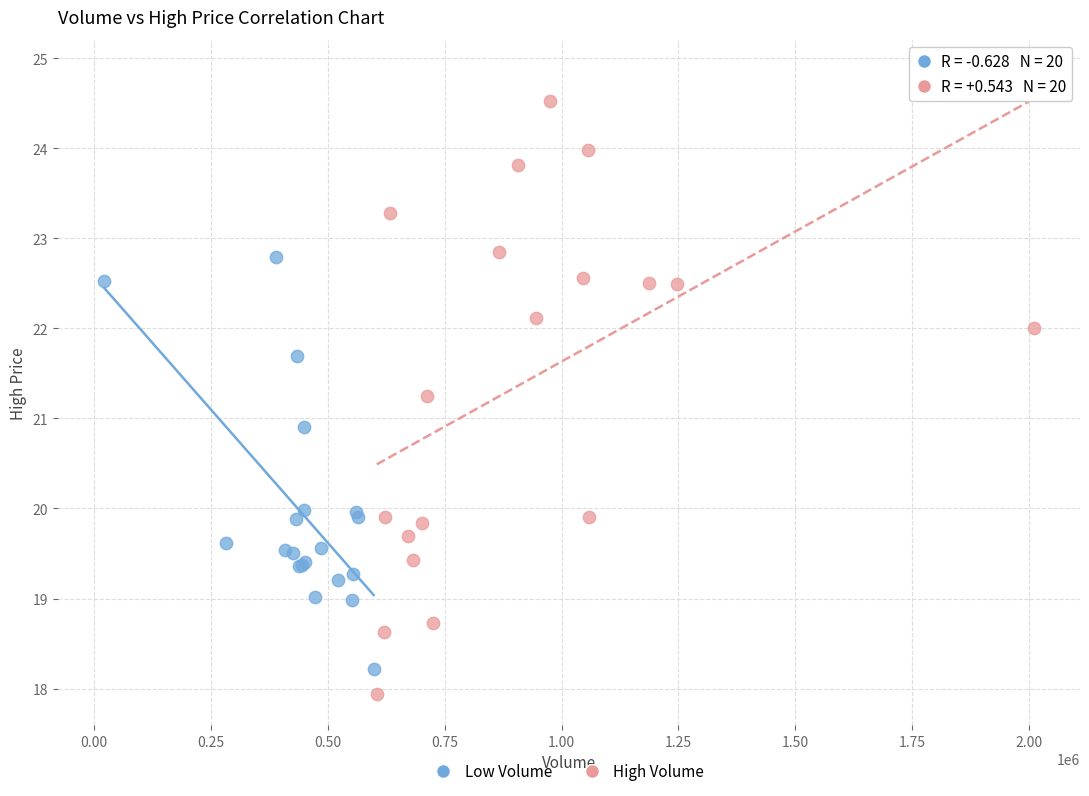

Which series reaches the minimum Y coordinate?

High Volume